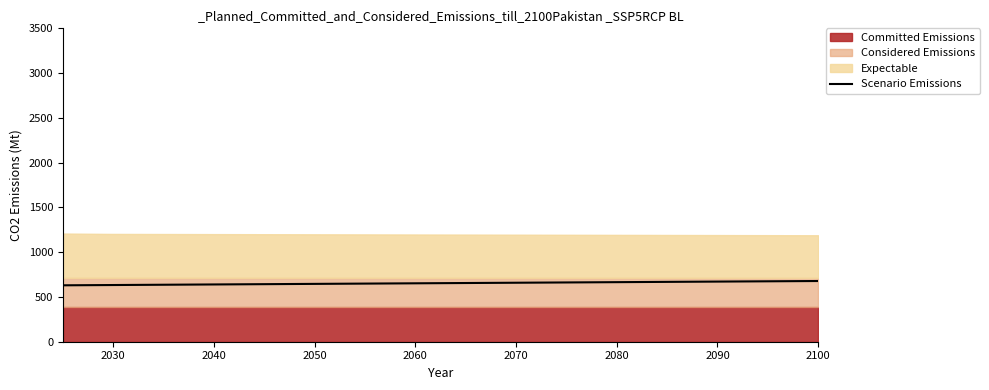

What is the lowest value of the Scenario Emissions series?

630